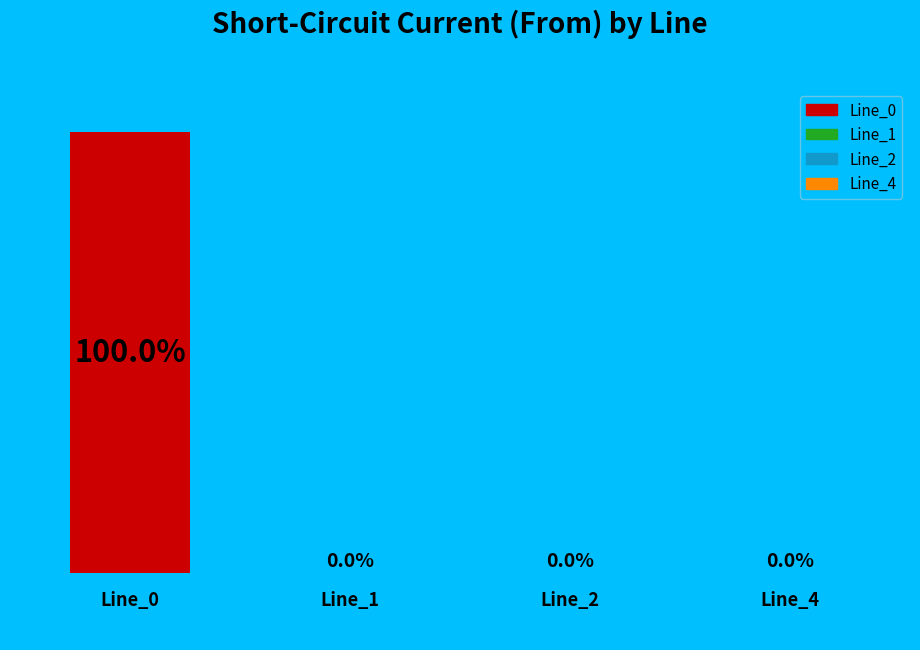

Count the number of slices in the pie.

4